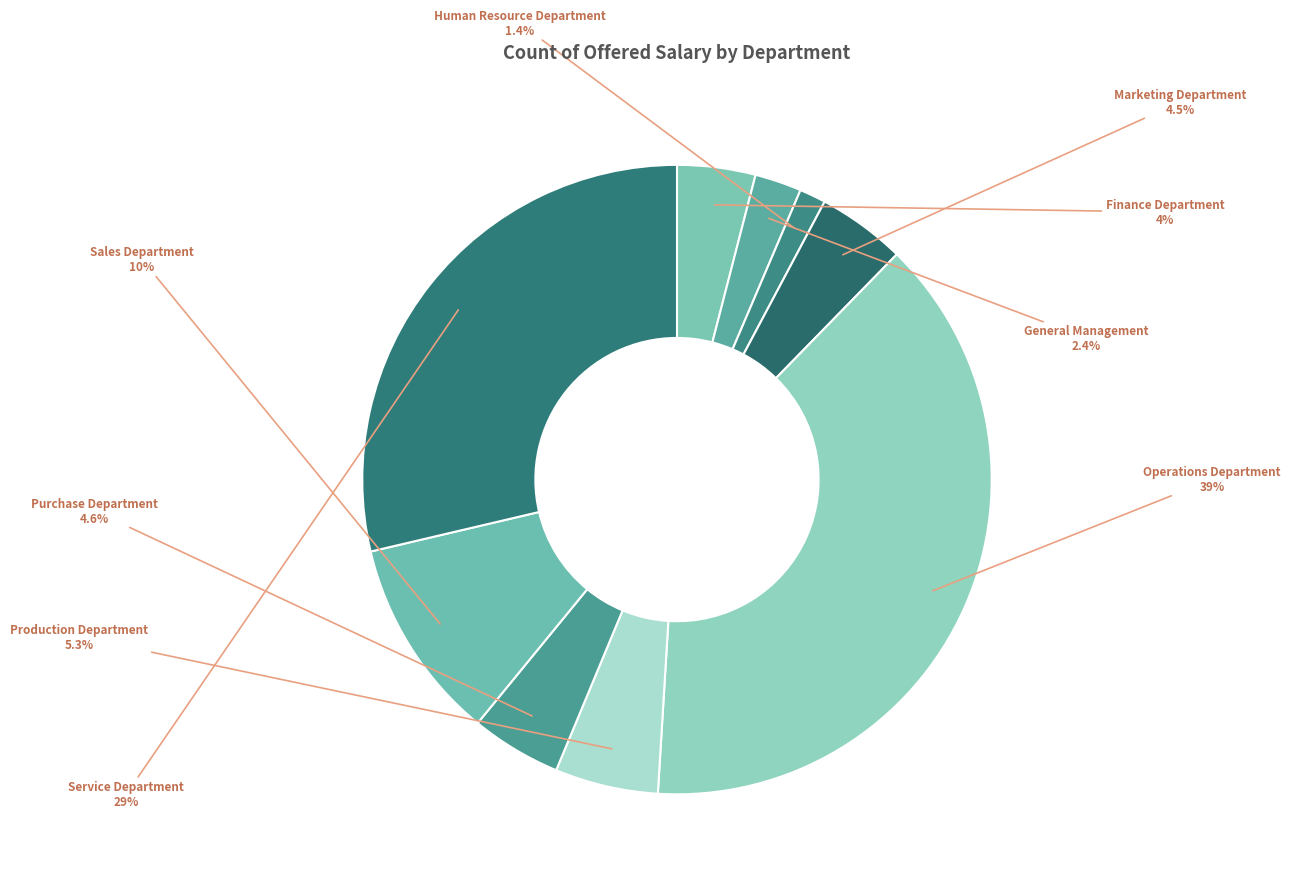

To the nearest percent, what is the combined percentage of Operations Department and Finance Department?

43%